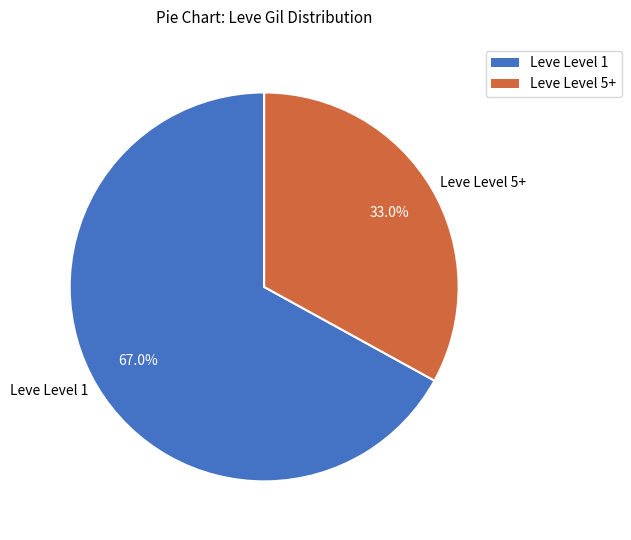

What is the majority slice?

Leve Level 1